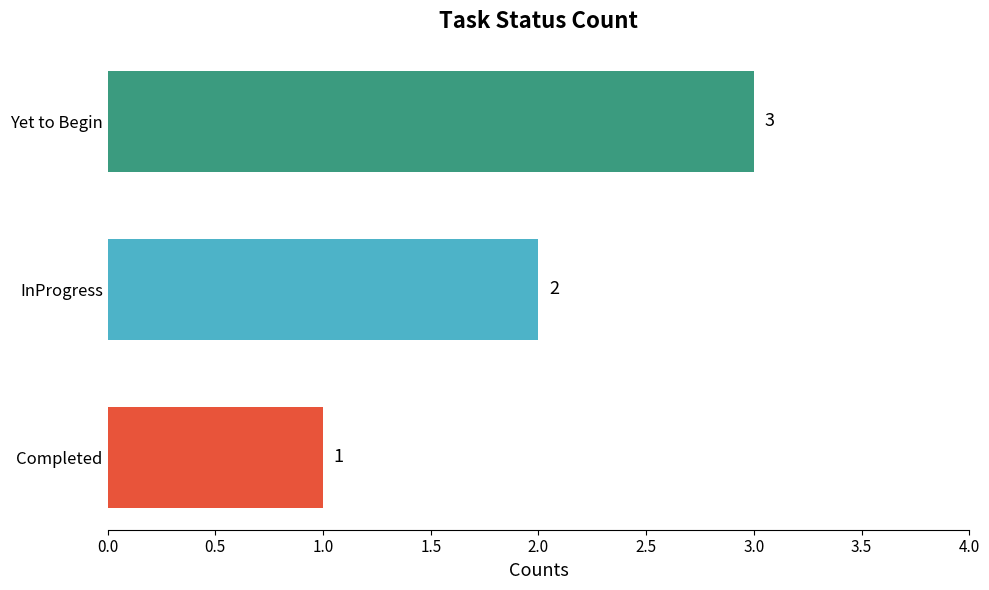

Which has a higher value, InProgress or Yet to Begin?

Yet to Begin